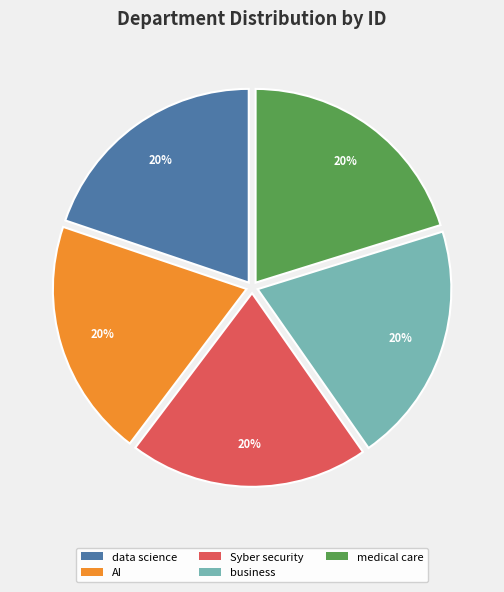

What percentage is the medical care slice, to the nearest percent?

20%